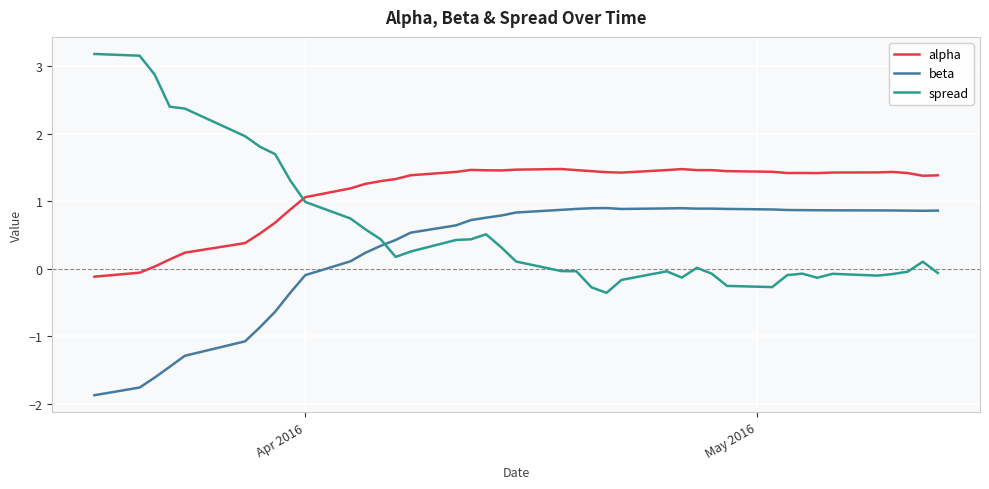

How many times do spread and alpha cross each other?

1